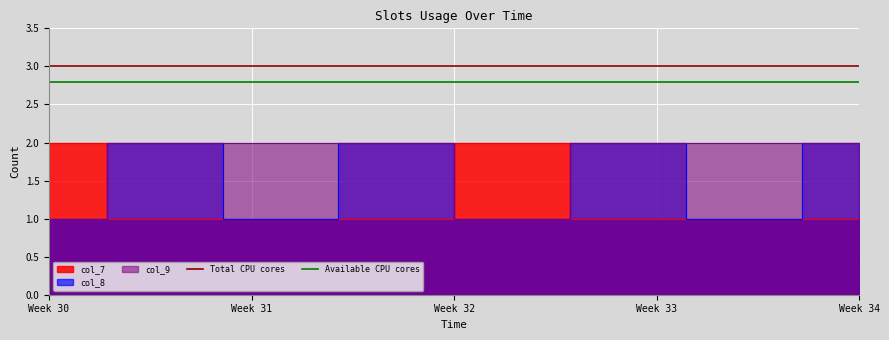

Which label corresponds to the largest value in the chart?

Week 30